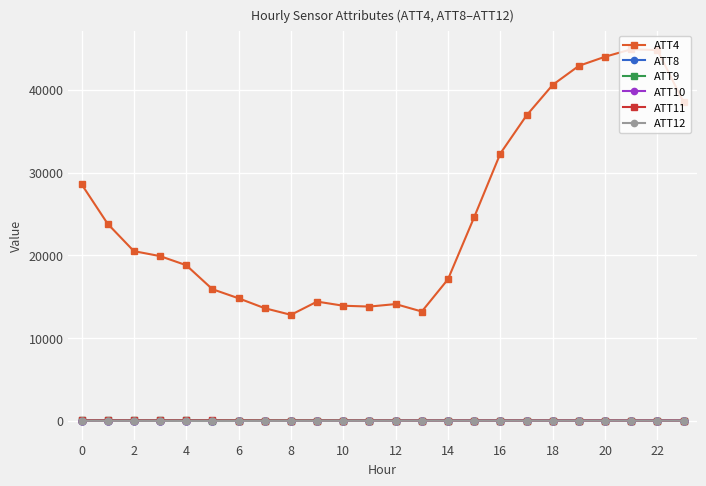

True or false: ATT9 and ATT10 intersect in this chart.

False